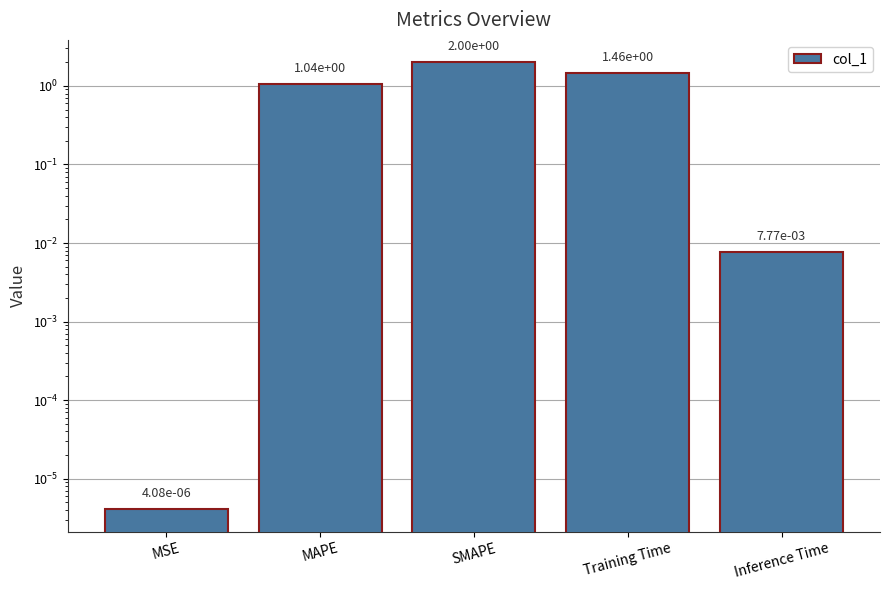

List the labels in order of value, smallest first.

MSE, Inference Time, MAPE, Training Time, SMAPE